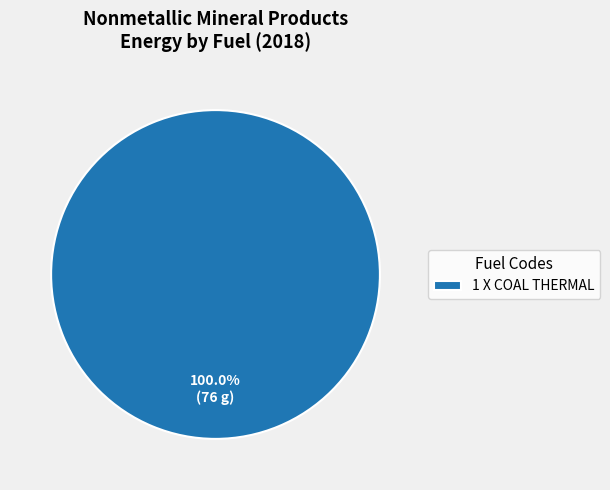

Is there any slice that represents more than half of the pie?

Yes